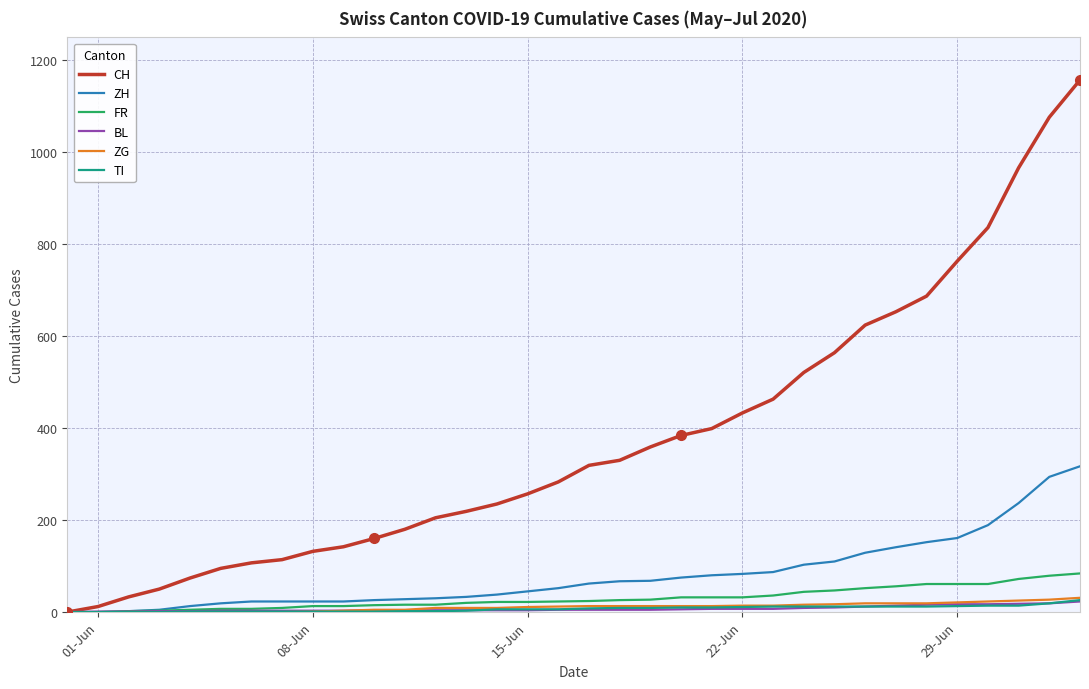

What is the maximum value shown in the chart?

1157